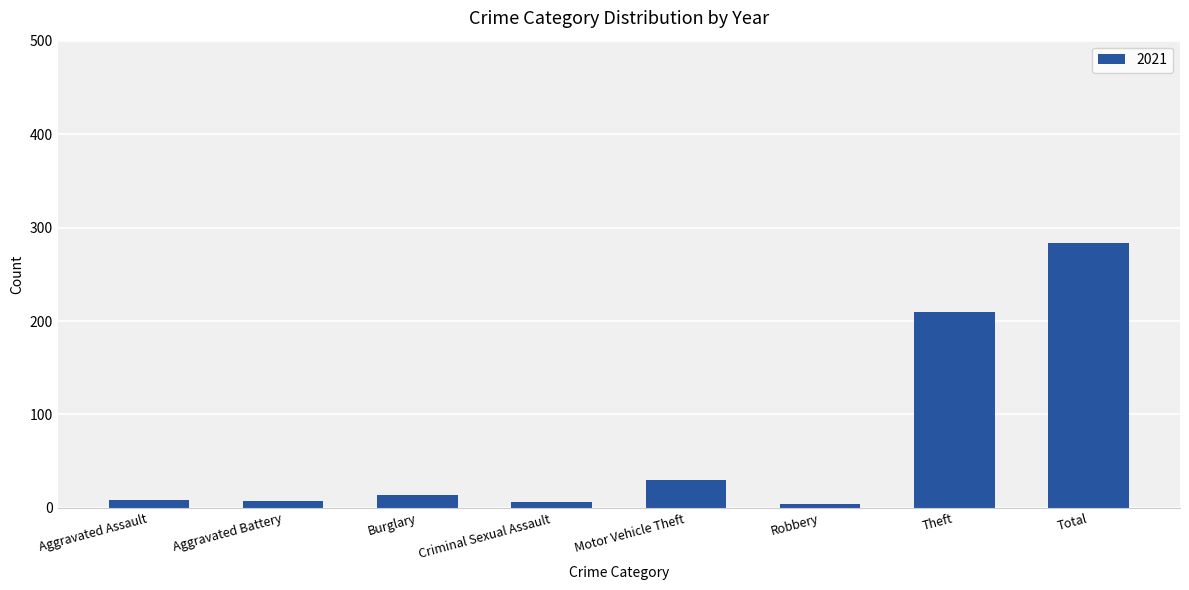

At which category does the chart reach its peak across all series?

Total